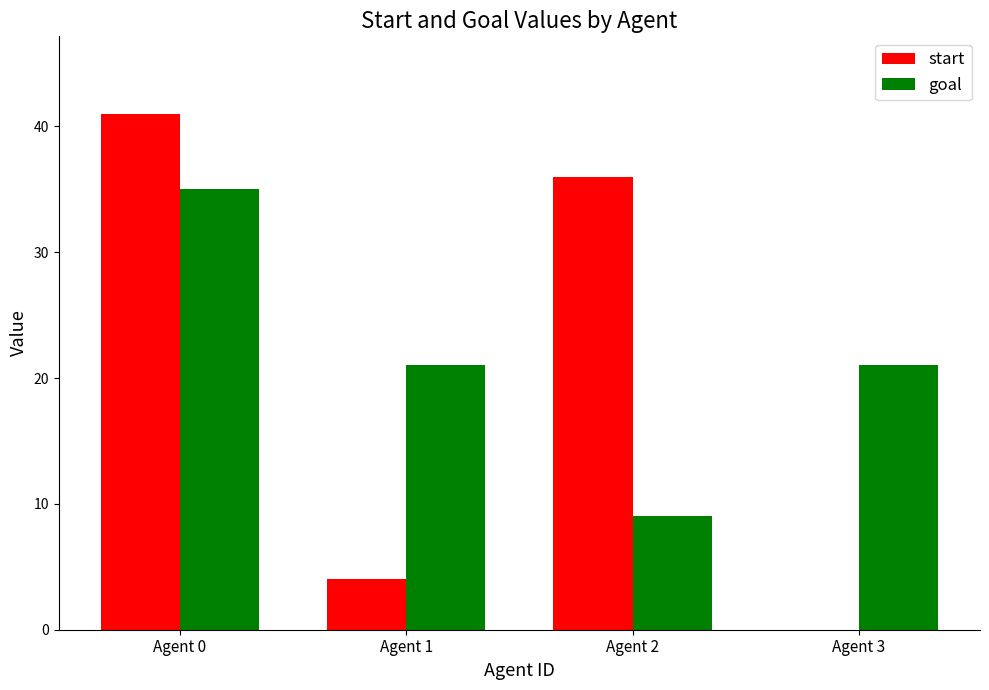

Reading right to left, transcribe all the data shown in this chart.

start: 0	36	4	41
goal: 21	9	21	35